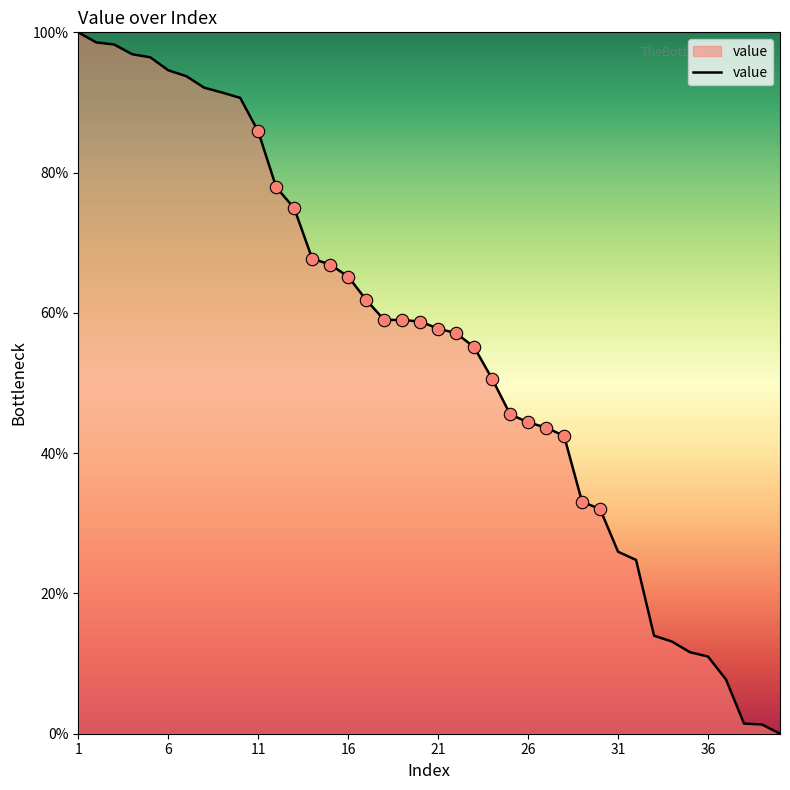

What is the greatest value displayed?

100.0